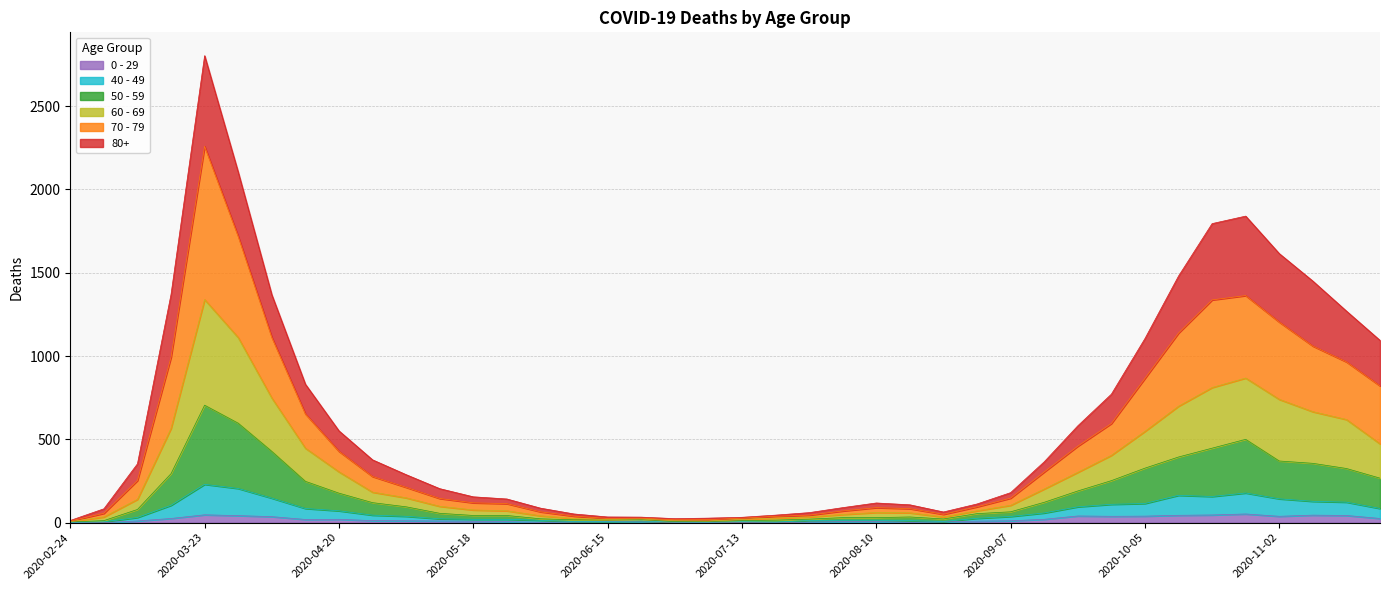

Reading left to right, list all the values displayed in this chart.

80+: 13	83	353	1370	2803	2104	1368	831	551	377	288	204	155	142	87	52	34	33	24	27	32	45	60	90	118	107	64	112	180	365	581	771	1105	1480	1795	1840	1615	1450	1270	1094
70 - 79: 10	56	253	993	2259	1719	1113	653	428	277	212	145	119	114	65	39	25	27	17	18	27	38	45	70	90	84	50	95	147	304	459	595	866	1138	1337	1363	1204	1060	965	821
60 - 69: 6	34	140	566	1339	1111	748	447	305	183	149	98	76	71	41	25	19	22	12	10	20	27	34	49	61	59	34	71	104	202	302	404	548	699	811	868	740	666	619	473
50 - 59: 4	12	79	294	705	597	428	248	177	120	95	56	43	43	23	17	16	19	6	7	12	15	21	30	30	34	22	54	65	122	190	252	327	394	447	500	370	356	325	267
40 - 49: 1	5	31	104	230	205	147	85	71	45	38	23	20	20	14	7	8	10	3	2	6	3	13	14	14	12	7	26	37	58	95	110	115	164	157	178	143	128	123	85
0 - 29: 1	0	10	25	47	42	36	19	20	12	11	10	8	6	2	4	6	5	2	1	2	1	3	6	6	2	5	9	11	20	40	38	39	44	46	52	38	45	43	25